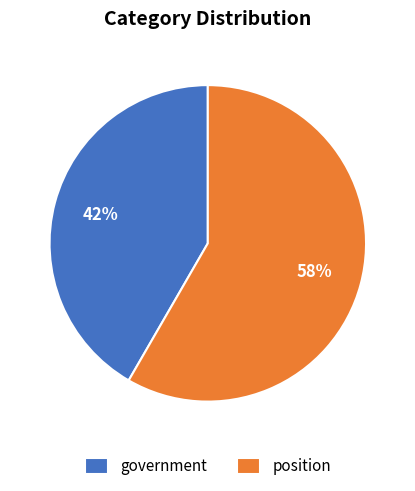

Is the sum of position and government greater than half?

Yes